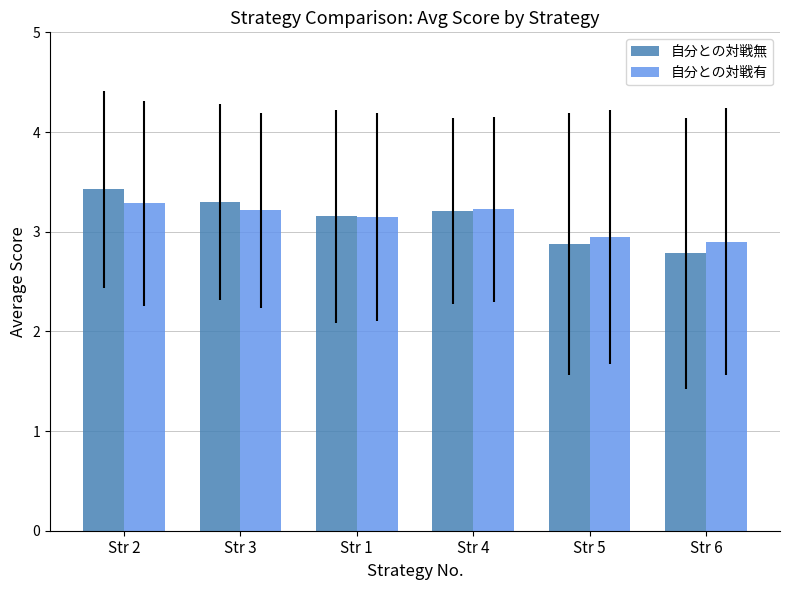

Which category has the highest value in the 自分との対戦無 series?

Str 2